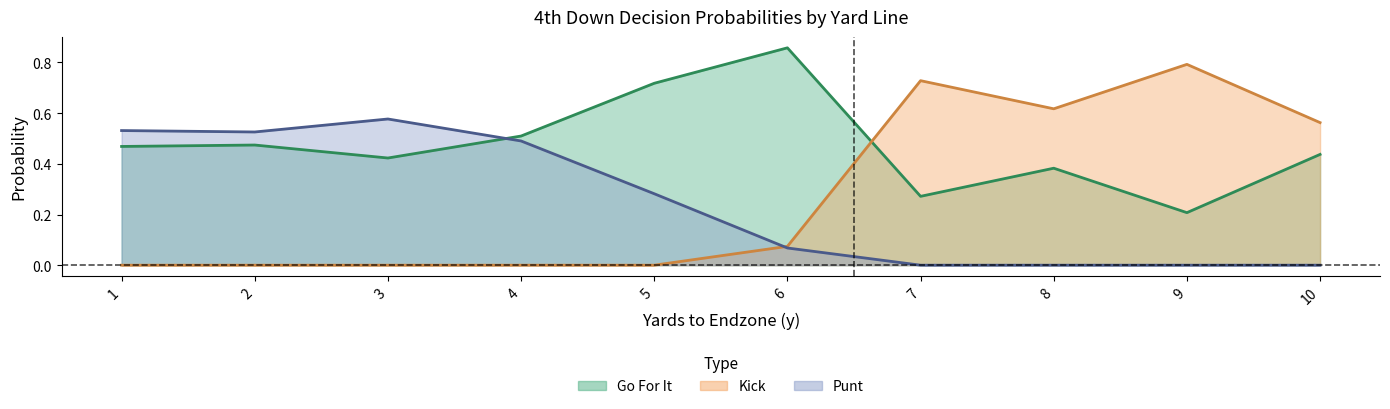

How many times do punt and kick cross each other?

1